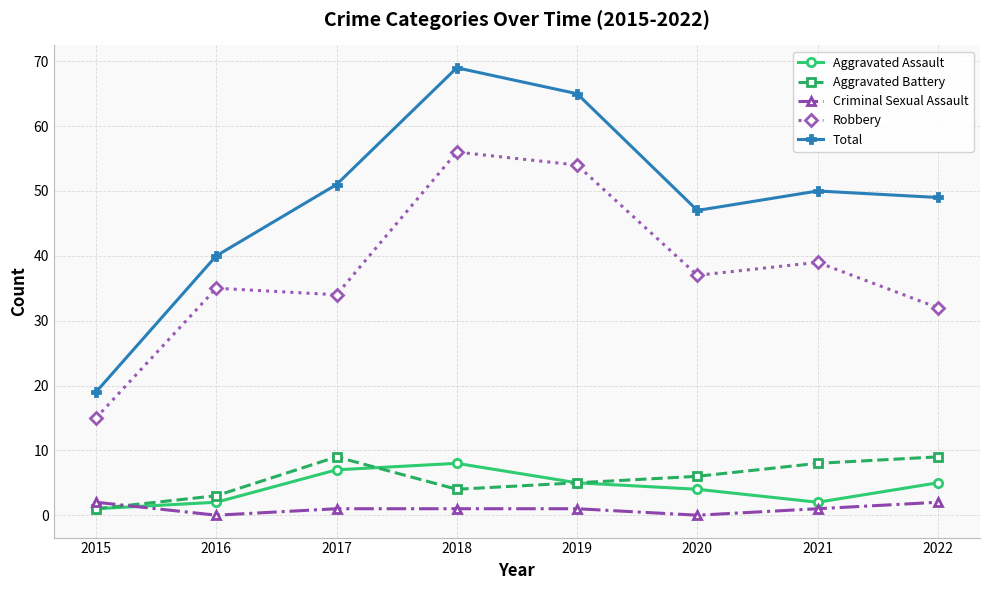

Is this an area chart (filled region under the line)?

No